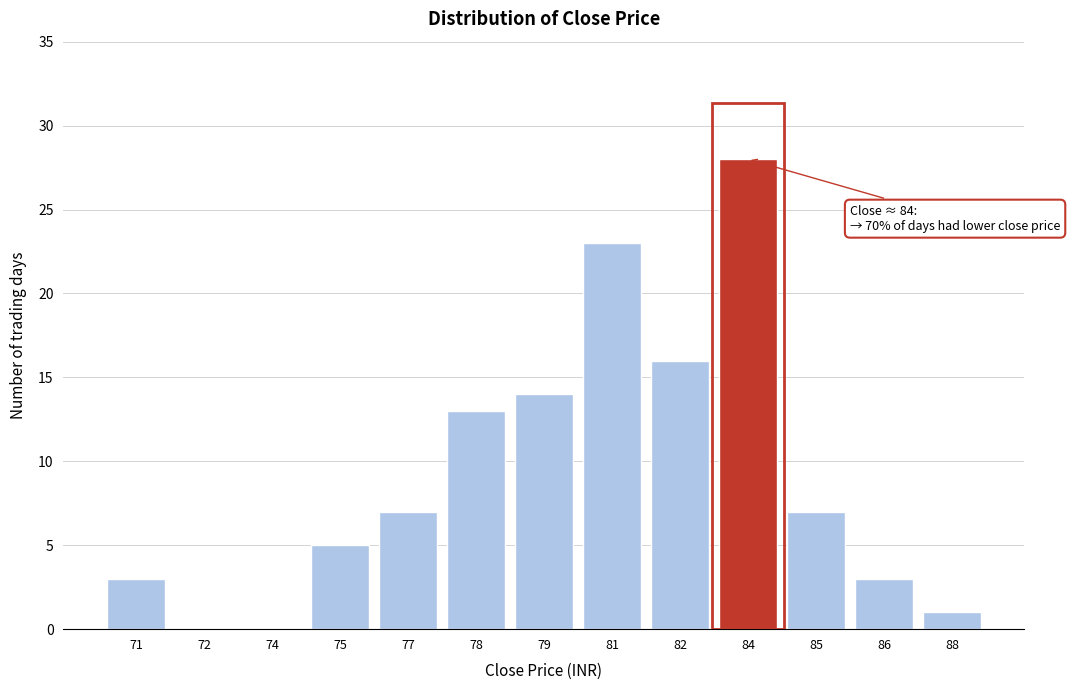

Reading right to left, transcribe all the data shown in this chart.

88=1	86=3	85=7	84=28	82=16	81=23	79=14	78=13	77=7	75=5	74=0	72=0	71=3